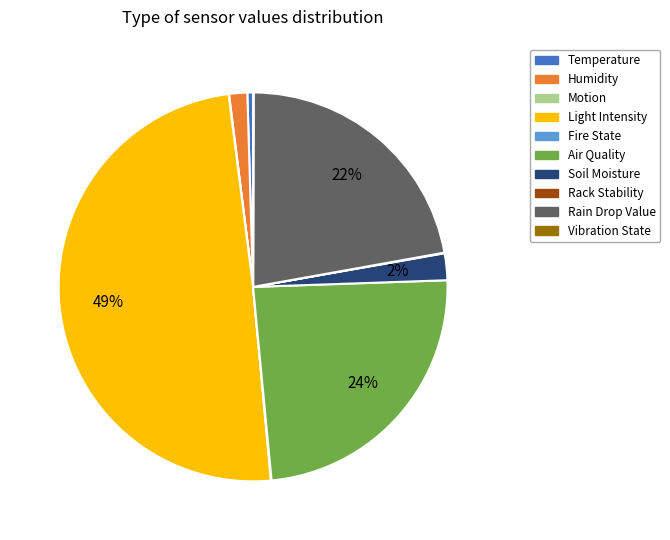

Is Temperature the majority of the pie?

No